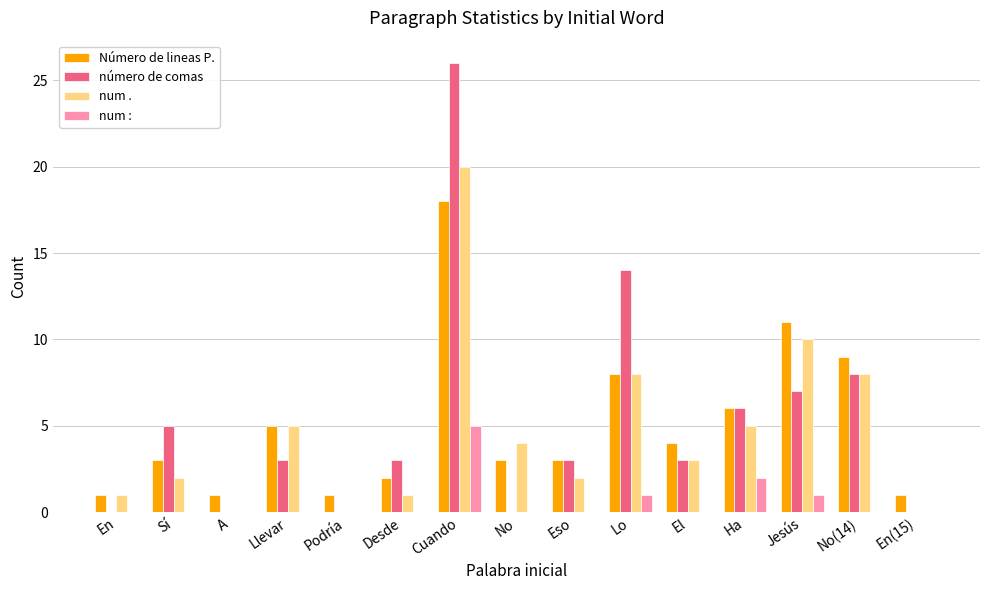

What is the total value across all series at En(15)?

1